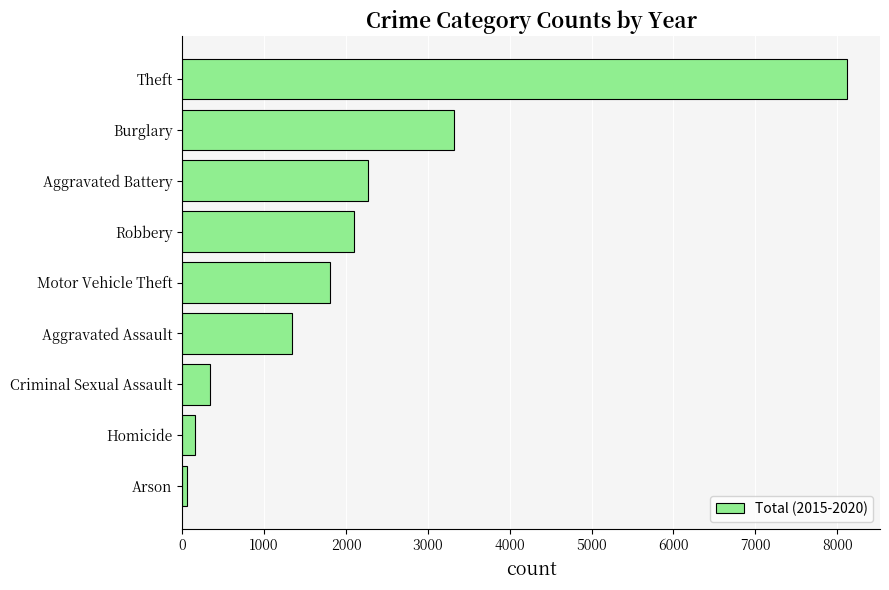

What is the difference between the second highest and minimum values?

3262